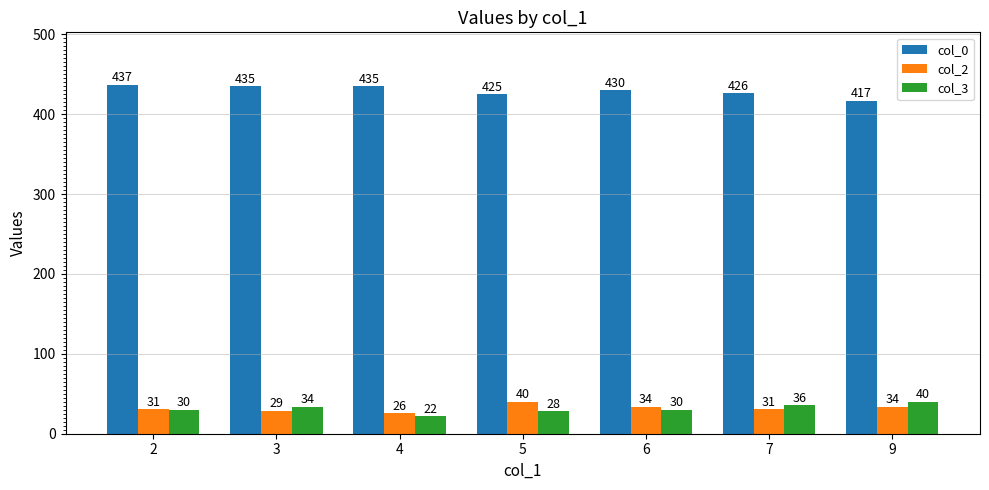

What is the difference between the maximum and minimum values in the col_0 series?

20